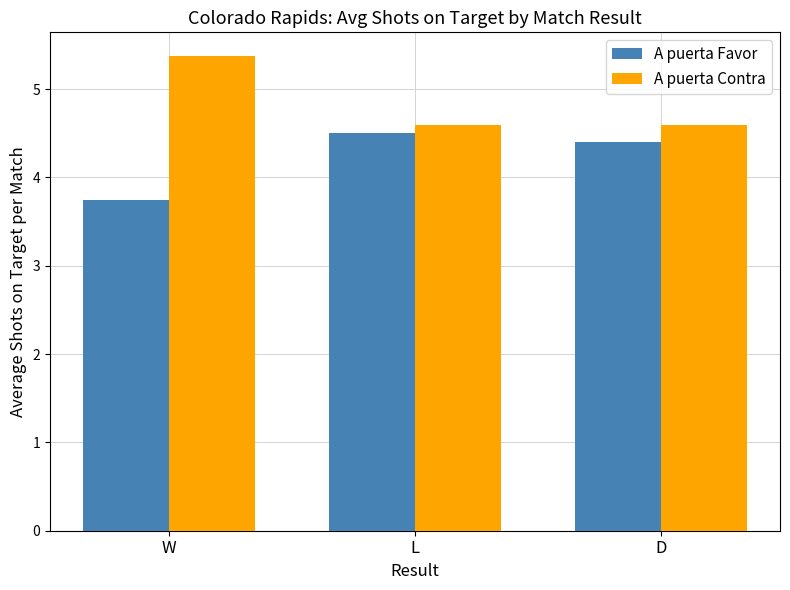

Read the A puerta Contra value at W.

5.4